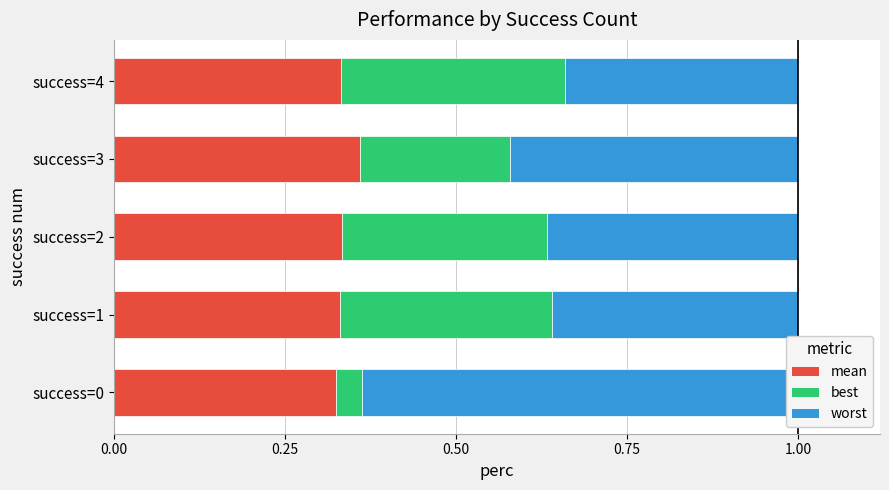

List the series in order of their peak value, highest first.

worst, mean, best